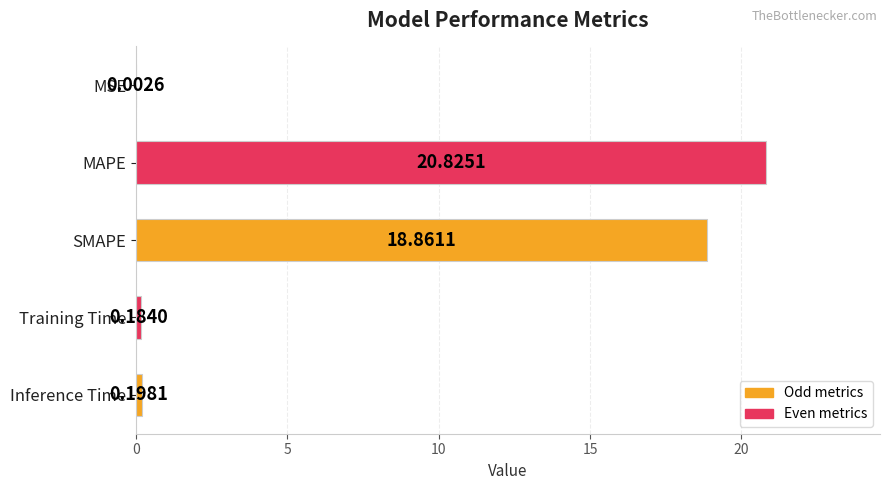

What is the sum of the values at MAPE and Training Time?

21.0